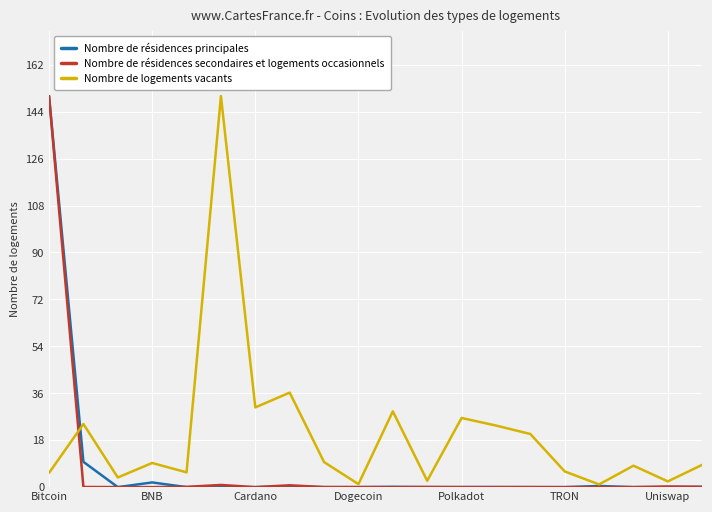

What is the difference between the maximum and minimum values in the Nombre de résidences secondaires et logements occasionnels series?

150.0